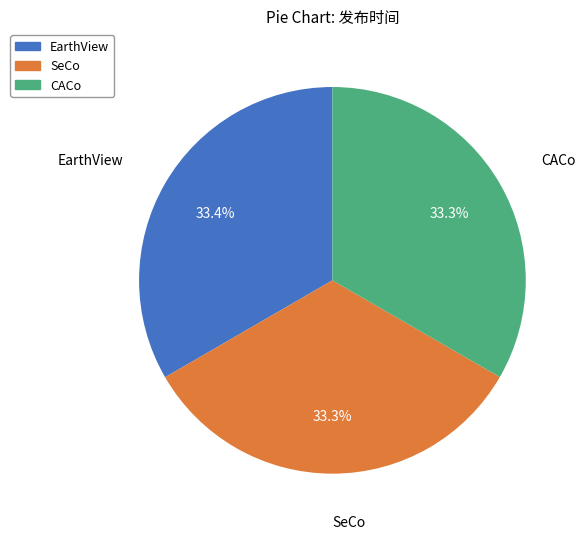

Is there a majority slice in this chart?

No